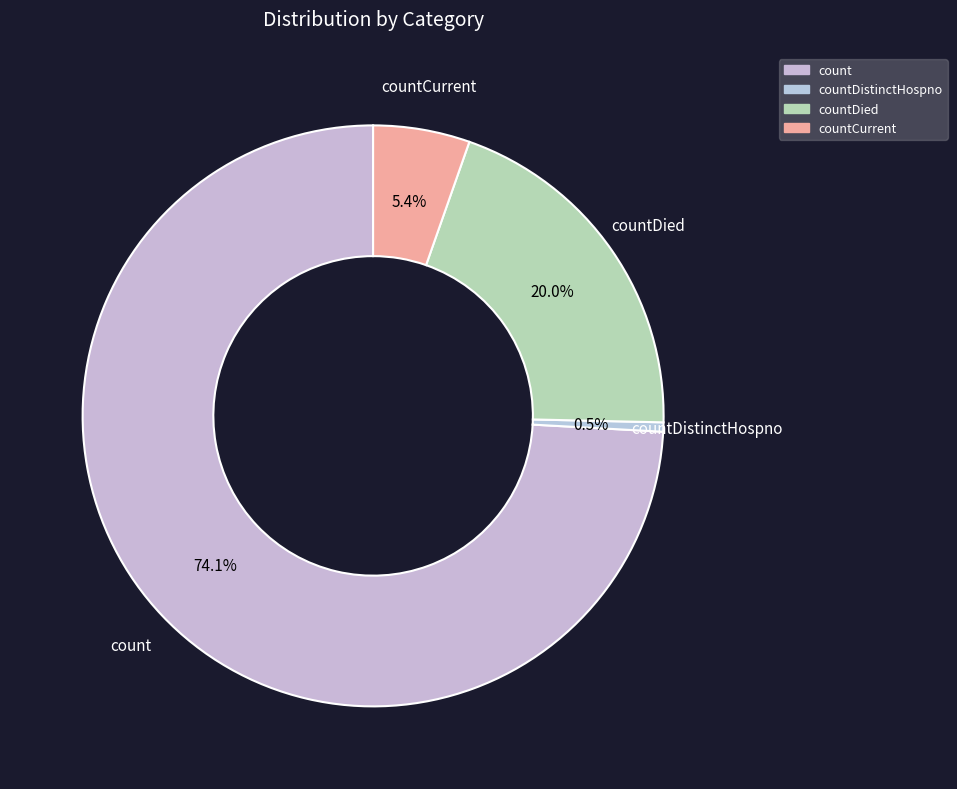

Rank the categories by value from lowest to highest.

countDistinctHospno, countCurrent, countDied, count